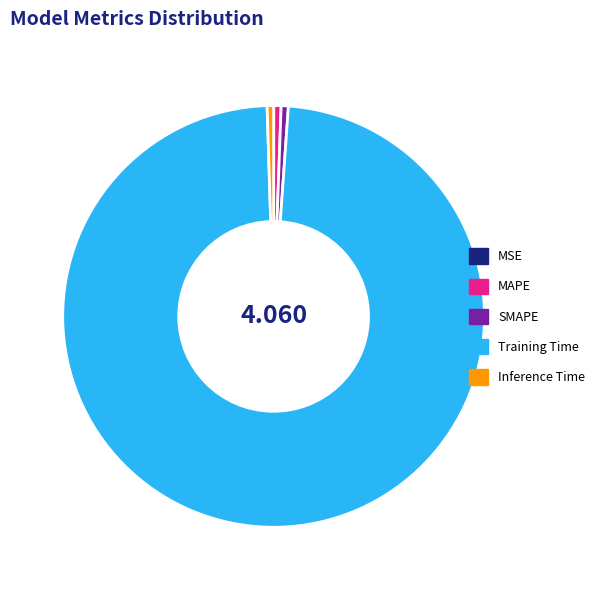

Is the sum of SMAPE and Training Time greater than half?

Yes